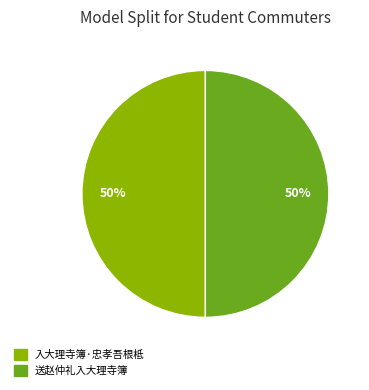

What percentage is the 送赵仲礼入大理寺簿 slice, to the nearest percent?

50%